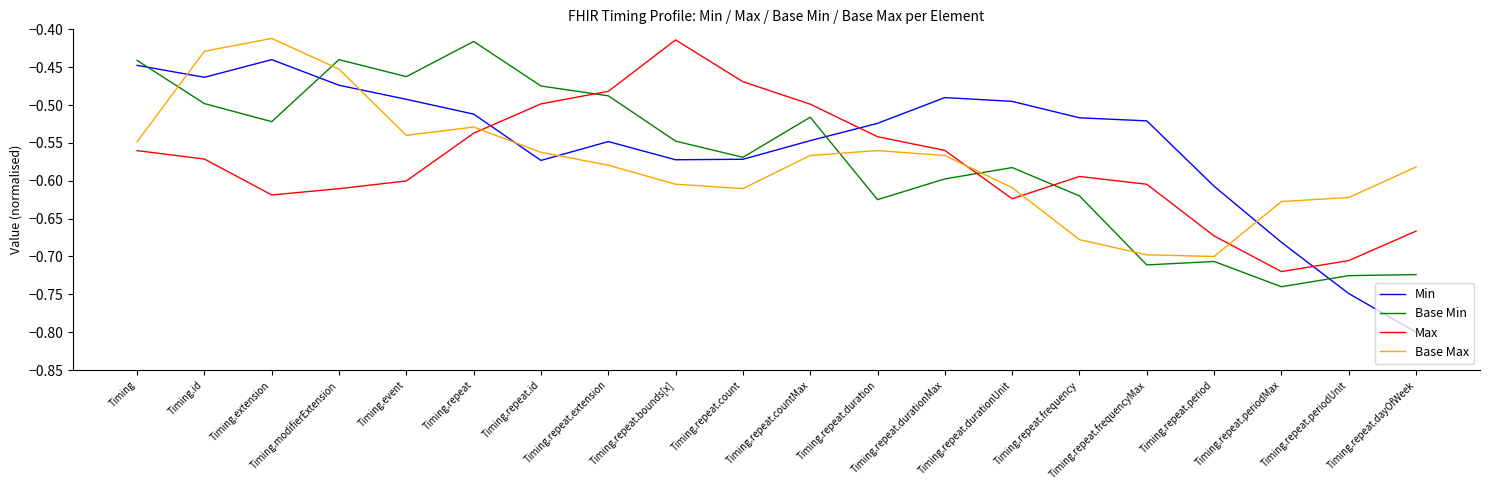

At which category does Base Min reach its first local peak?

Timing.modifierExtension